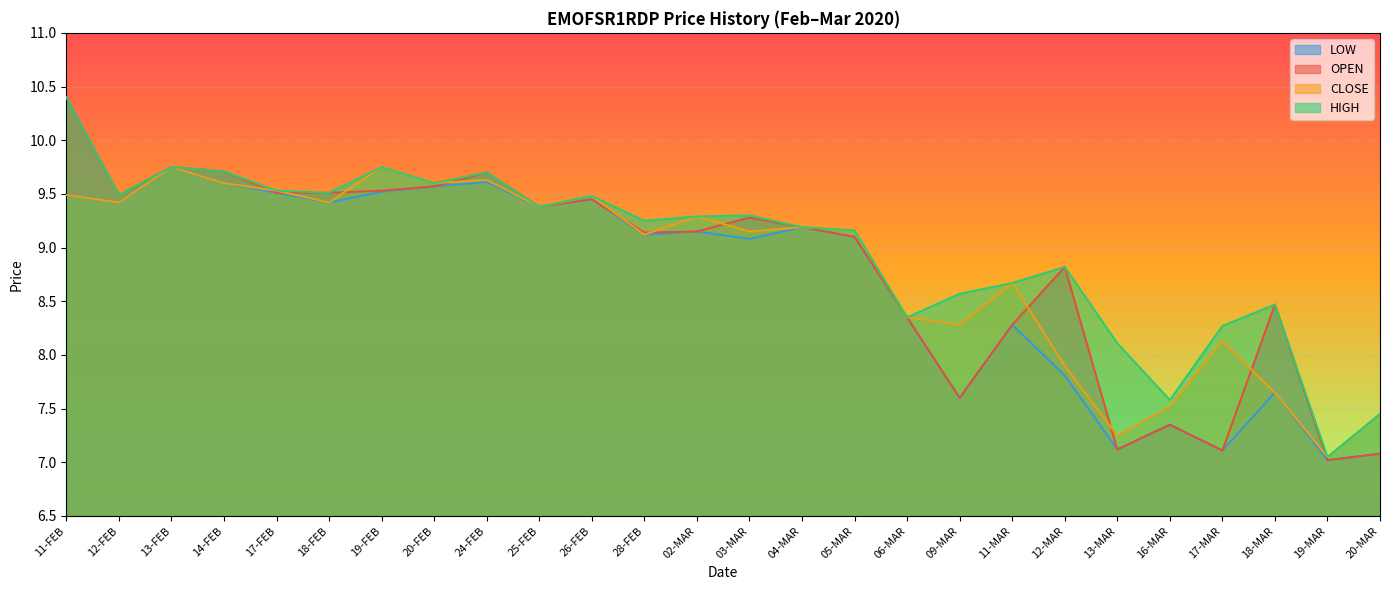

What is the label of the 7th point from the left?

19-FEB